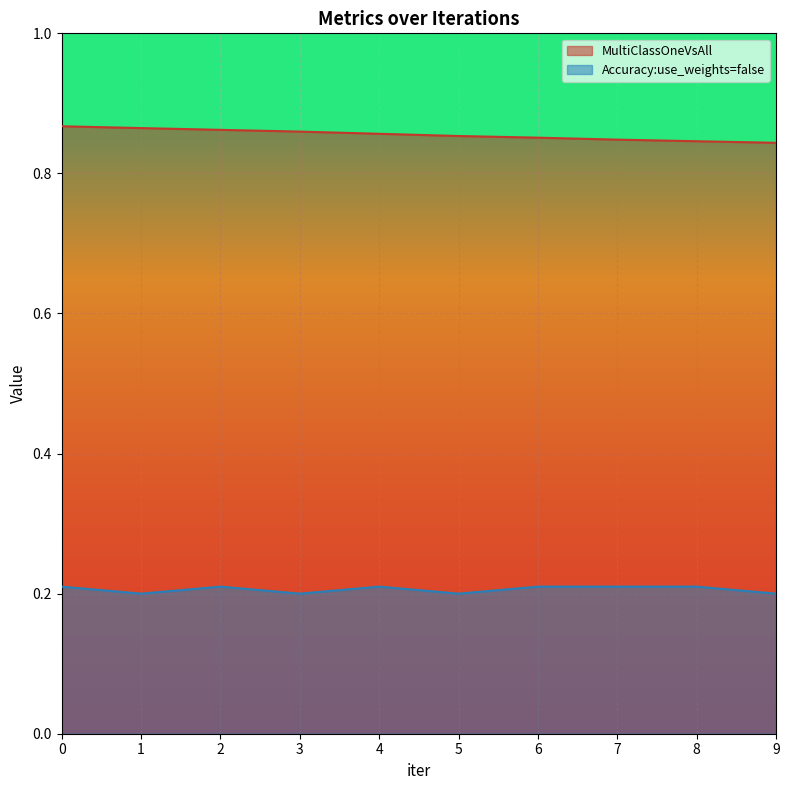

How many Accuracy:use_weights=false values are between 0 and 1?

10